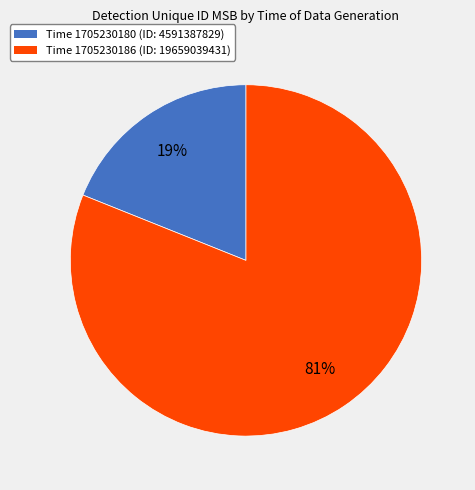

Is there a majority slice in this chart?

Yes